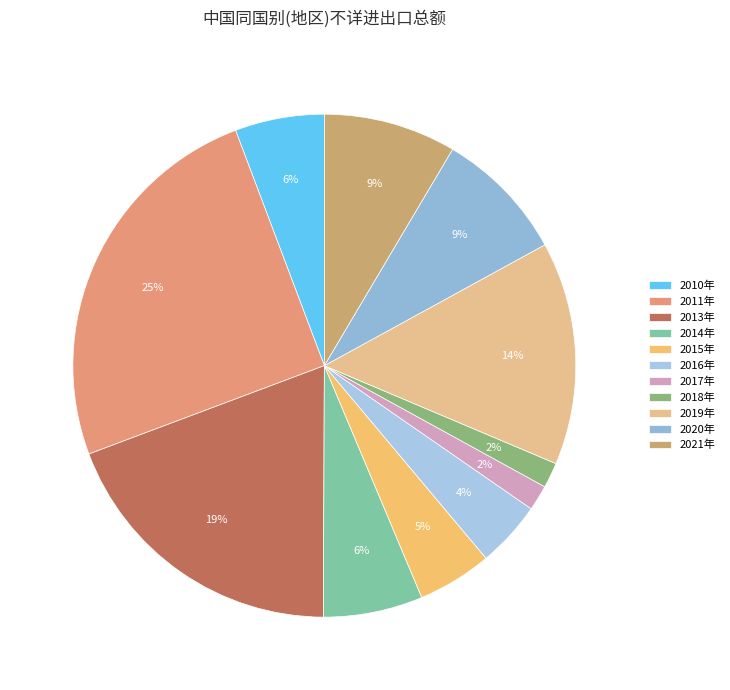

What percentage do 2021年 and 2020年 together represent?

17.0%